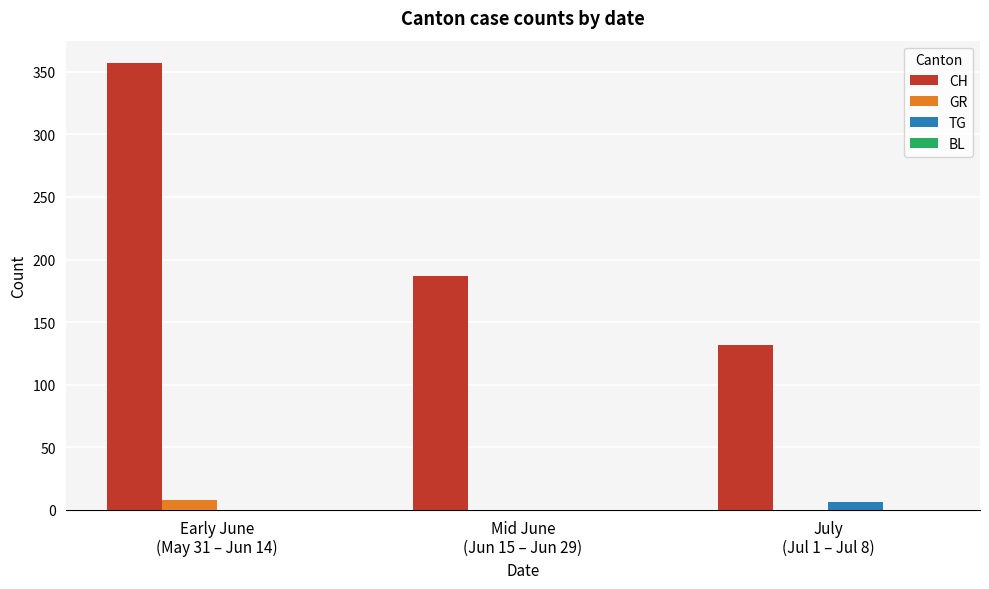

Which series has the largest total across all categories?

CH